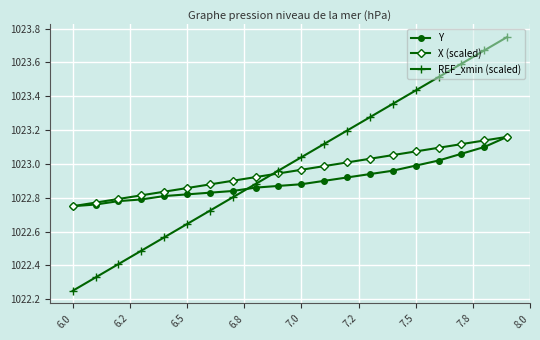

Which series has the widest spread of values?

REF_xmin (scaled)